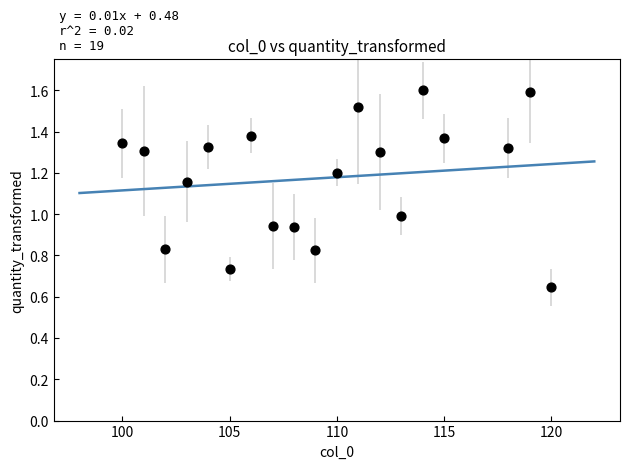

What is the range of Y values (max minus min)?

1.0